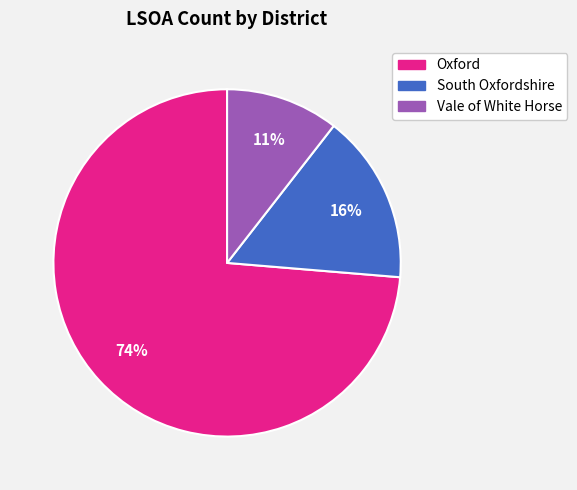

What percentage is the South Oxfordshire slice, to the nearest percent?

16%